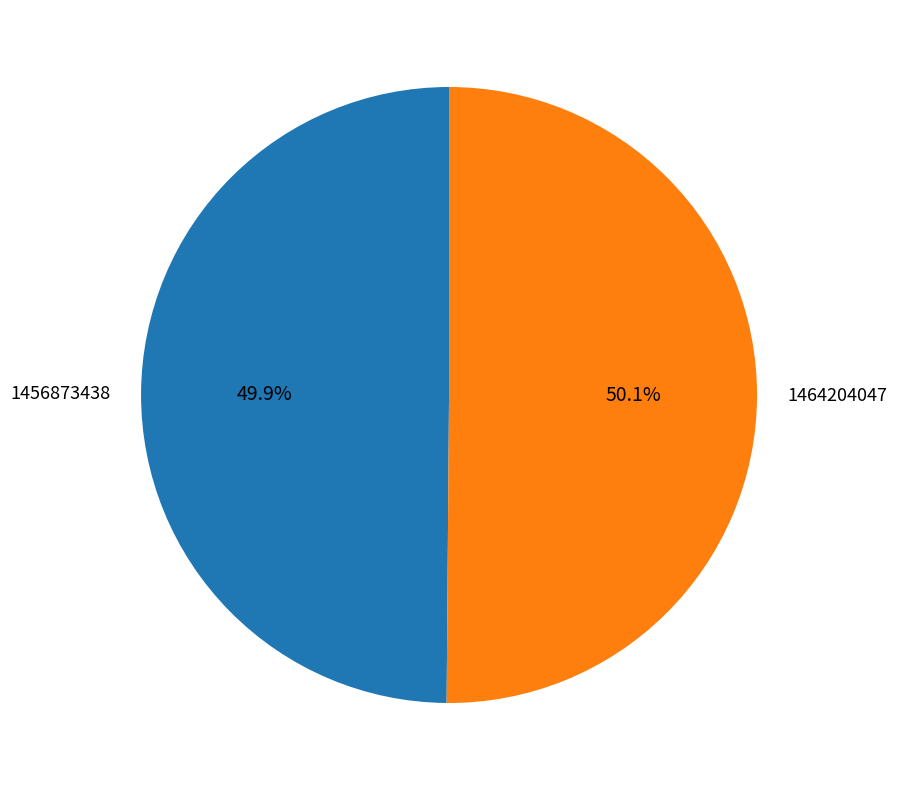

What is the ratio of the value at 1464204047 to the value at 1456873438?

1.0